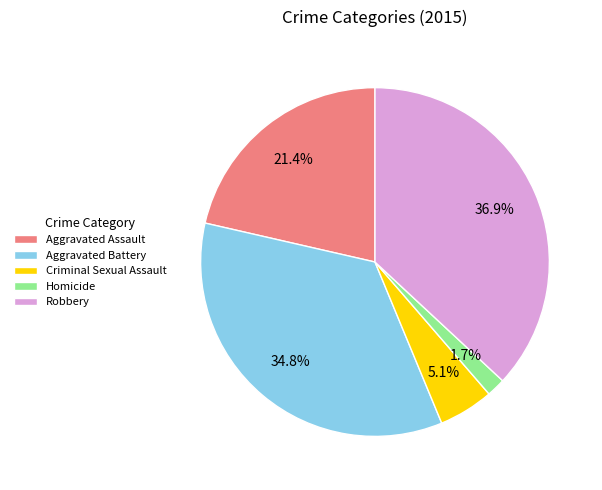

Between Robbery and Criminal Sexual Assault, which is larger?

Robbery